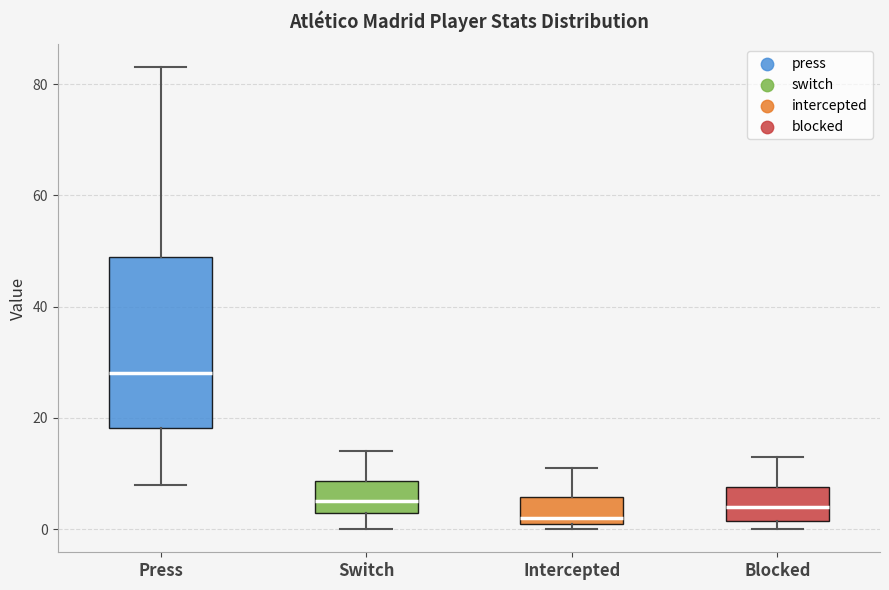

Reading left to right, read every box against the y-axis: the position of its median line, the range the box covers, and the ends of its whiskers. The values are not printed on the chart, so give them approximately, as read against the axis.

Press: median 28, box 18 to 50, whiskers 8 to 84
Switch: median 6, box 4 to 8, whiskers 0 to 14
Intercepted: median 2 (just above the box's lower edge), box 2 to 6, whiskers 0 to 12
Blocked: median 4, box 2 to 8, whiskers 0 to 14